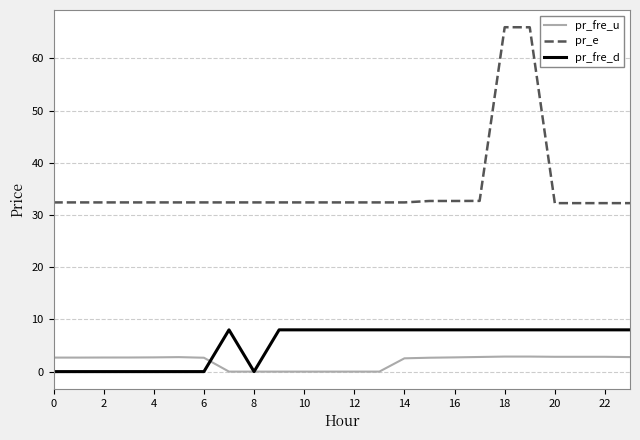

What is the difference between the maximum and minimum values in the pr_e series?

33.7